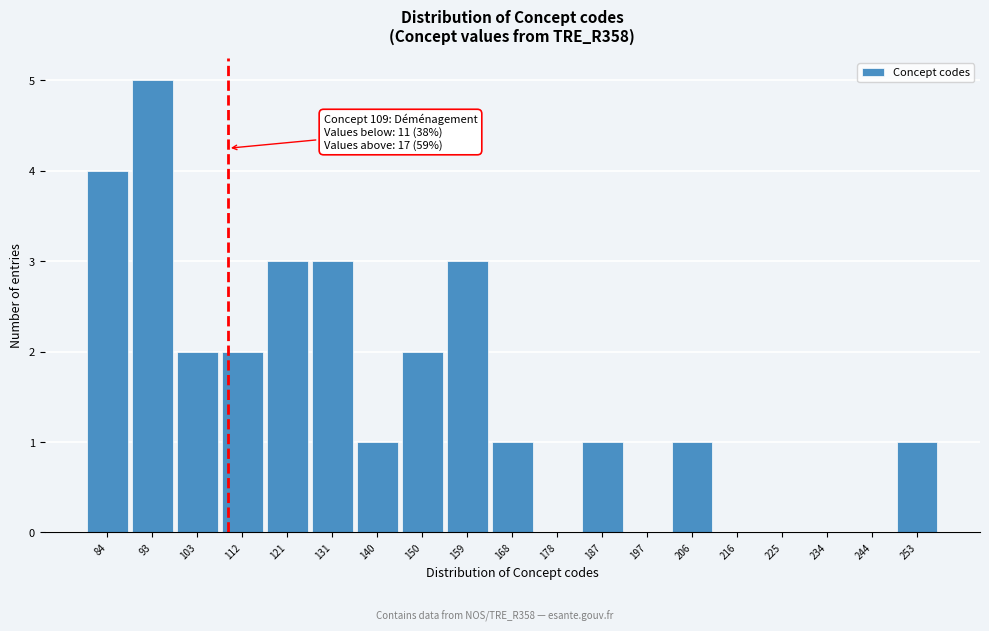

Over which range of the x-axis is the bar tallest?

88 to 98